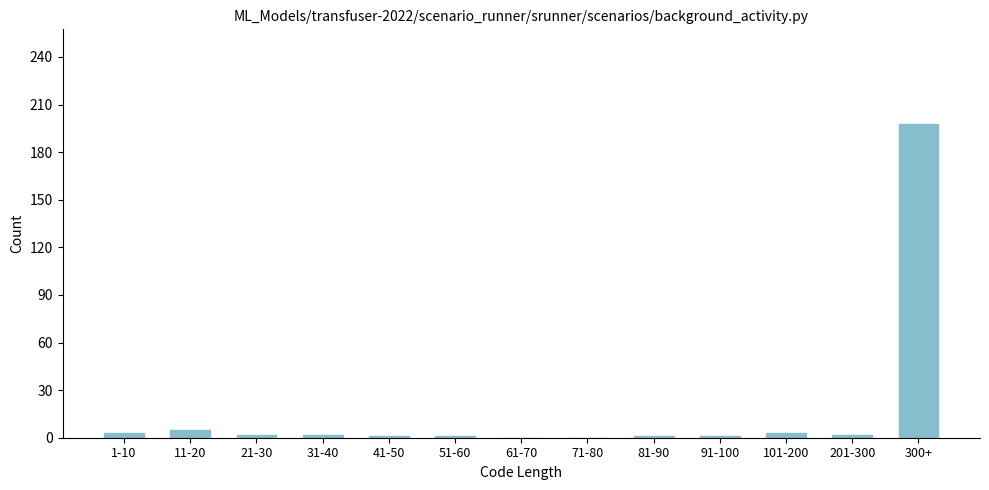

True or false: the data shows 1 at 91-100.

True